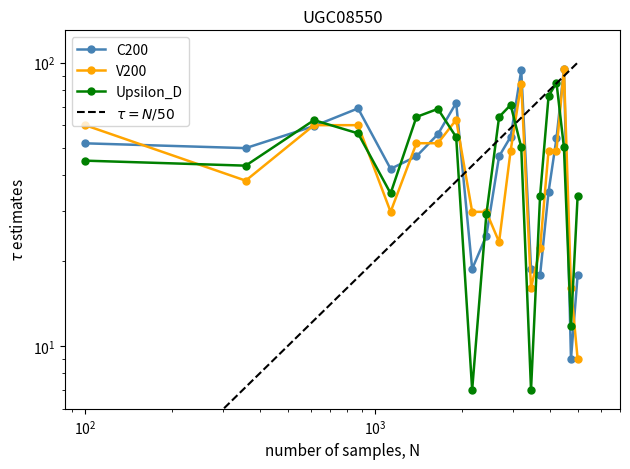

At which category does the chart reach its minimum across all series?

8